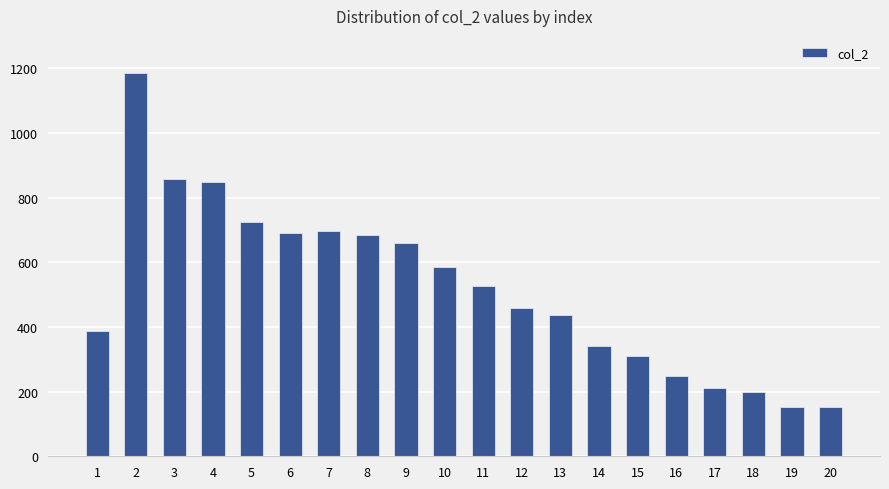

What is the value of the 11th bar from the left?

526